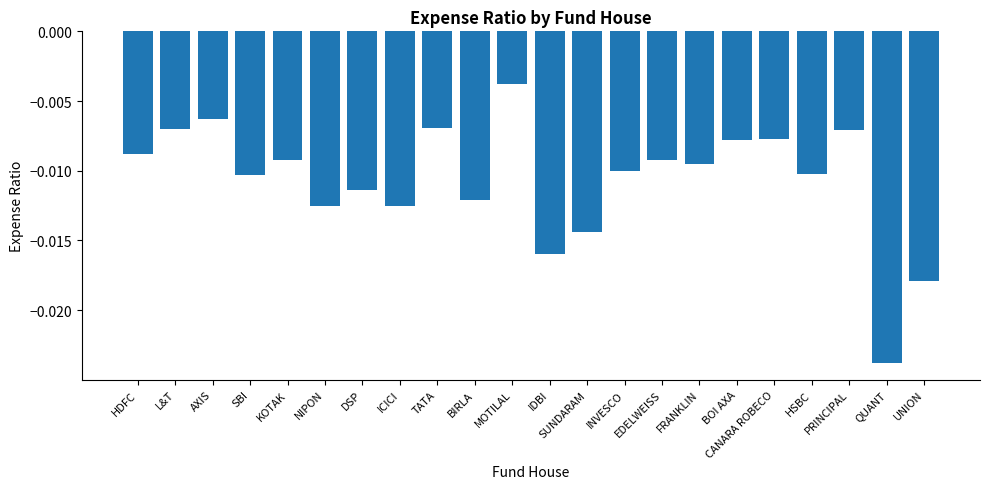

At which category does the chart reach its peak across all series?

MOTILAL